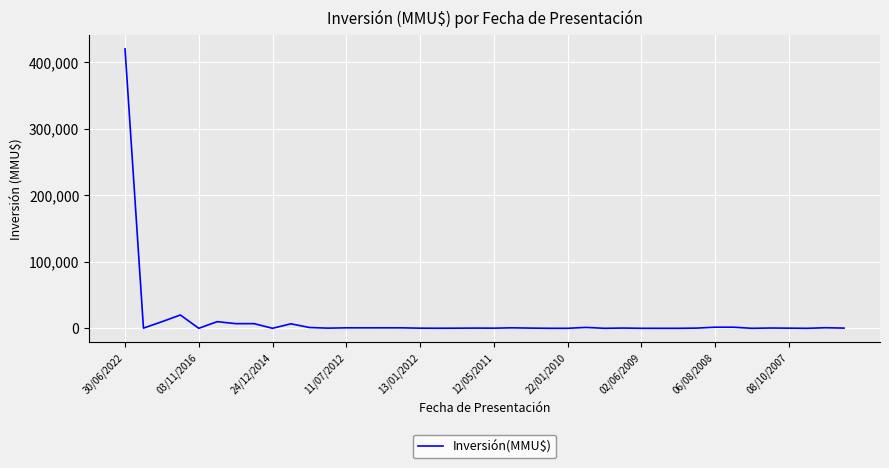

What is the difference between the maximum and minimum values?

420000